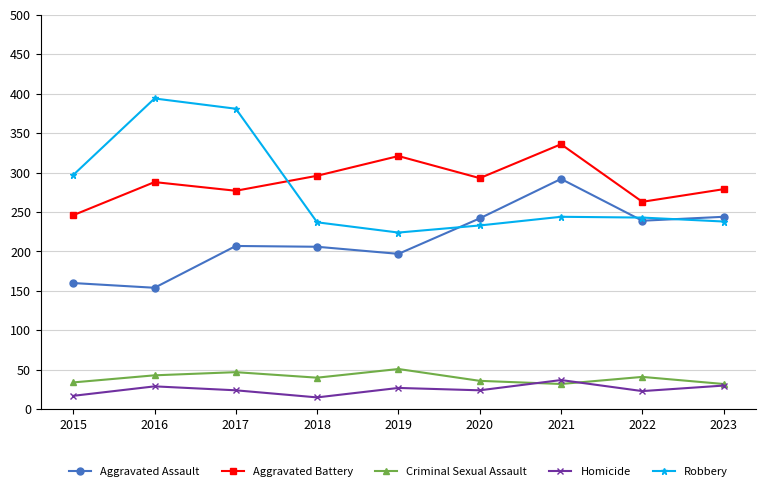

Which series has the largest range (max minus min)?

Robbery